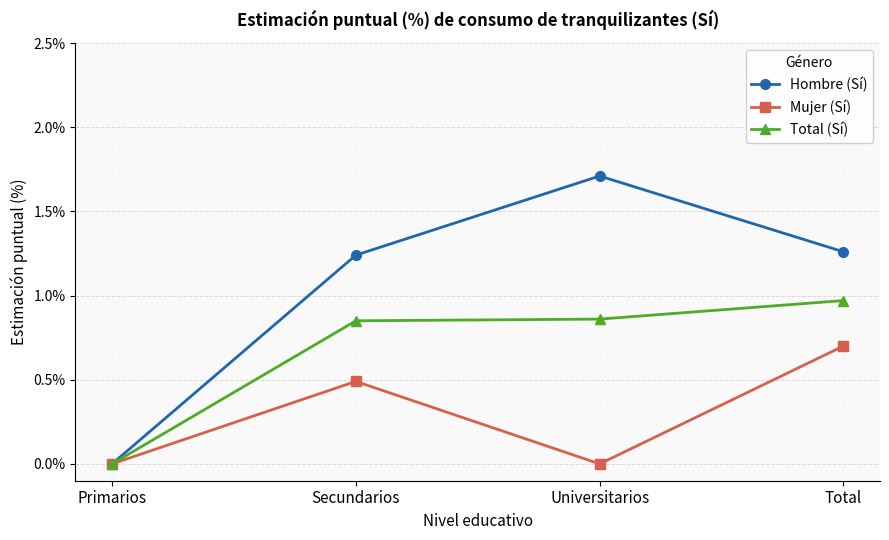

True or false: Hombre (Sí) has a value of 2.7 at Universitarios.

False